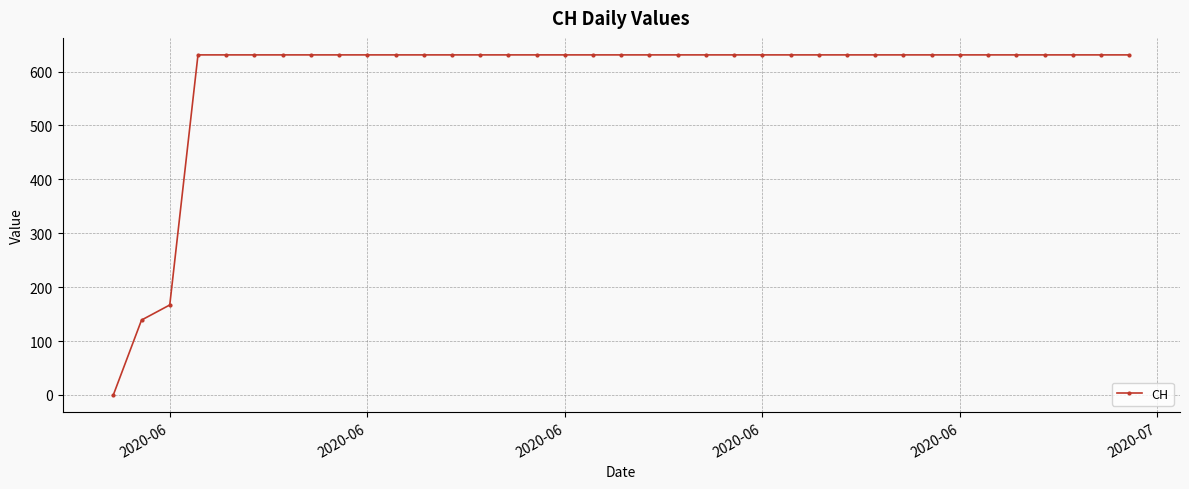

What is the sum of all values?

21760